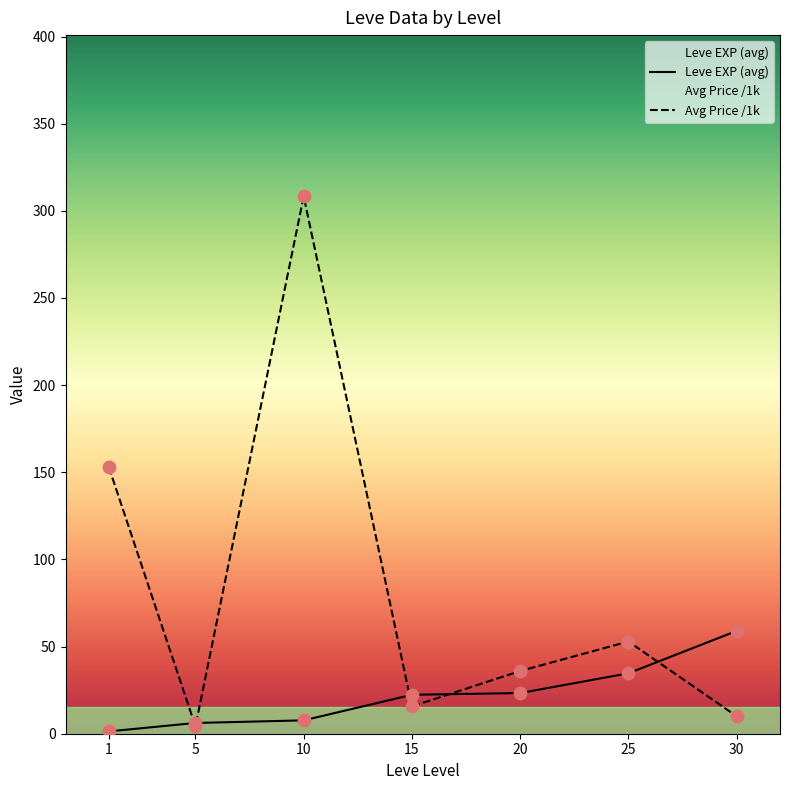

Which series has the widest spread of Y values?

Avg Price /1k